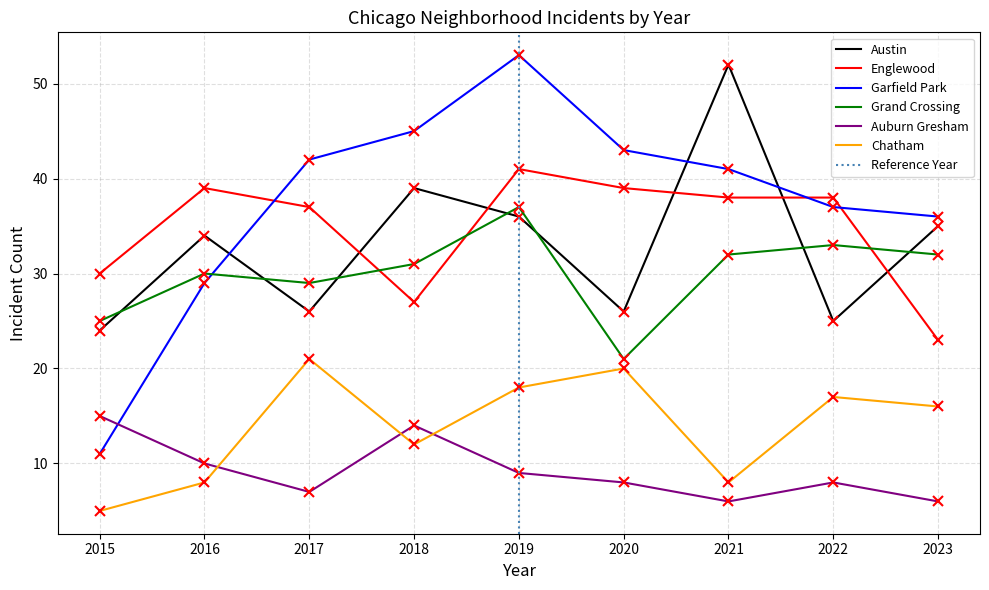

What is the average value of the Chatham series?

14